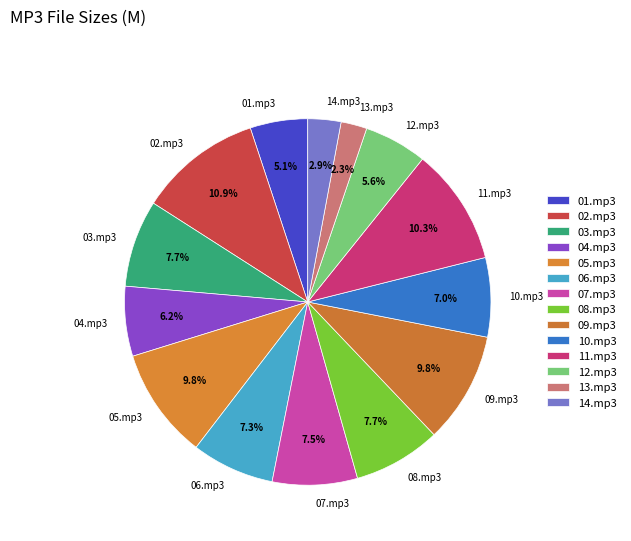

To the nearest percent, what is the difference between the 11.mp3 and 10.mp3 slice percentages?

3%